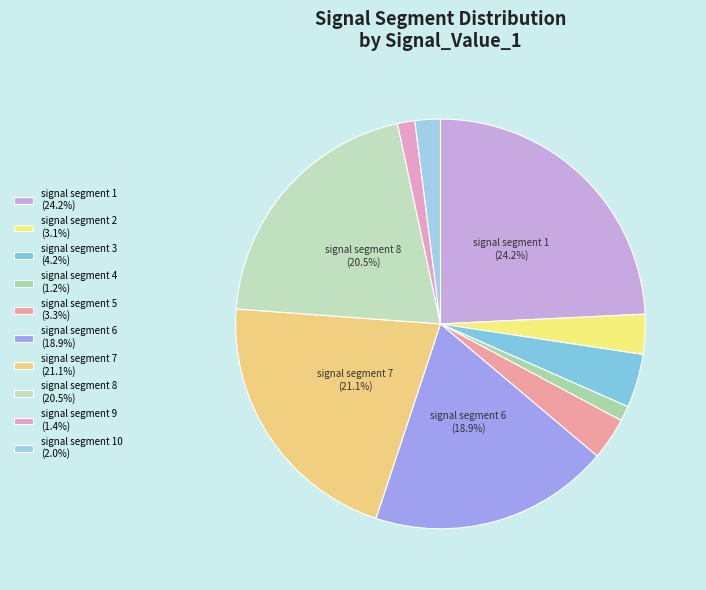

What is the largest slice in the pie chart?

signal segment 1